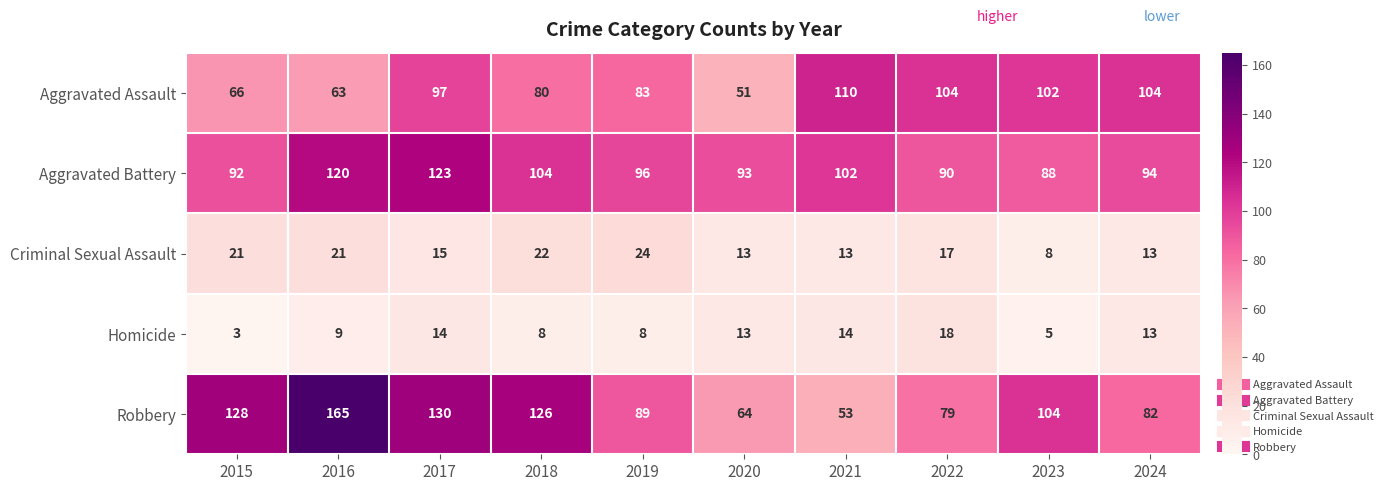

Between 2020 and 2023, which series saw the biggest shift?

Aggravated Assault